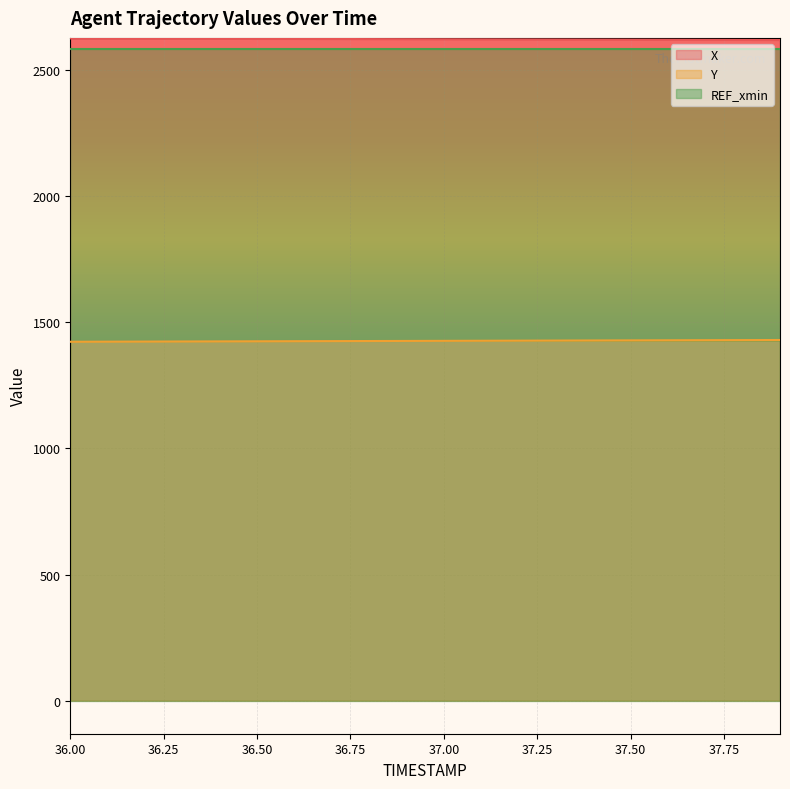

What is the smallest value displayed?

1423.3